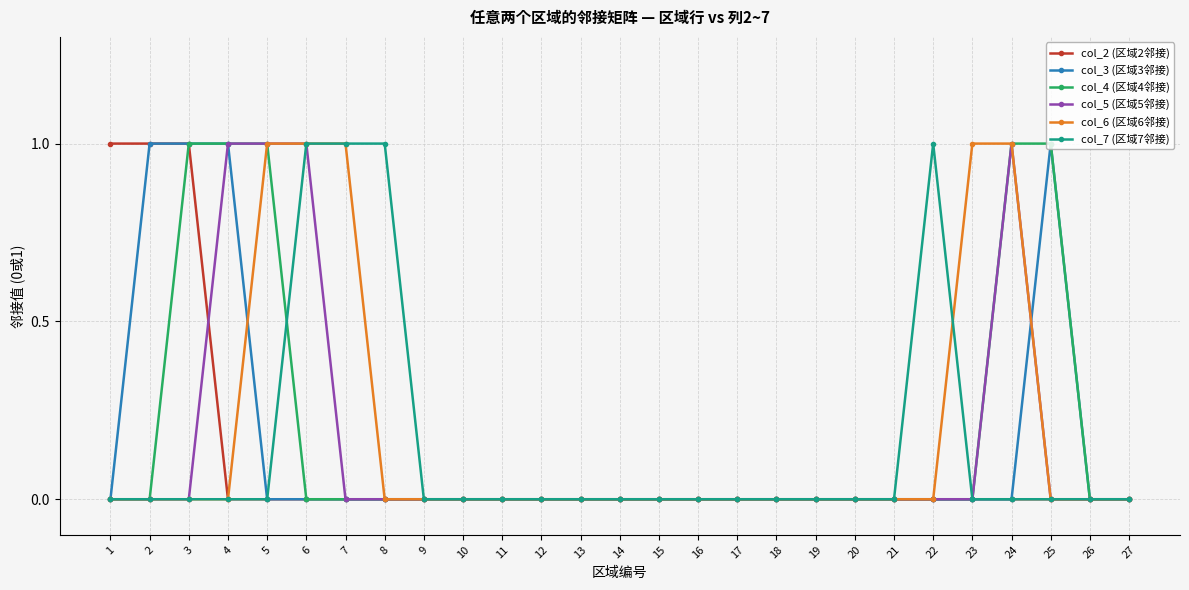

The value of col_7 (区域7邻接) at 23 is 0. True or false?

True